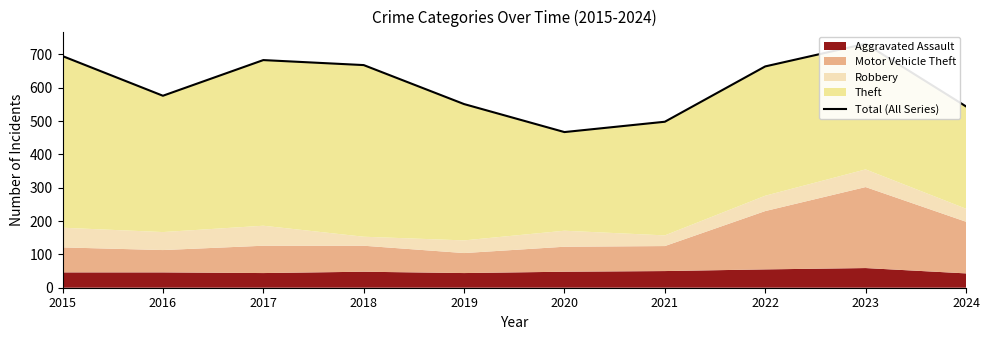

What is the sum of all values?

6078